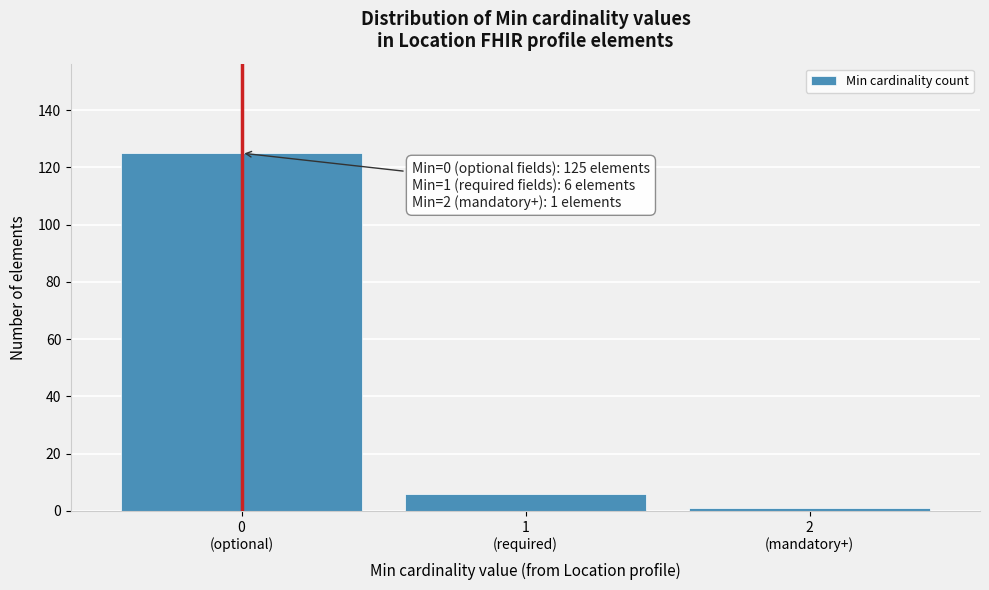

Reading left to right, list all the values displayed in this chart.

125	6	1